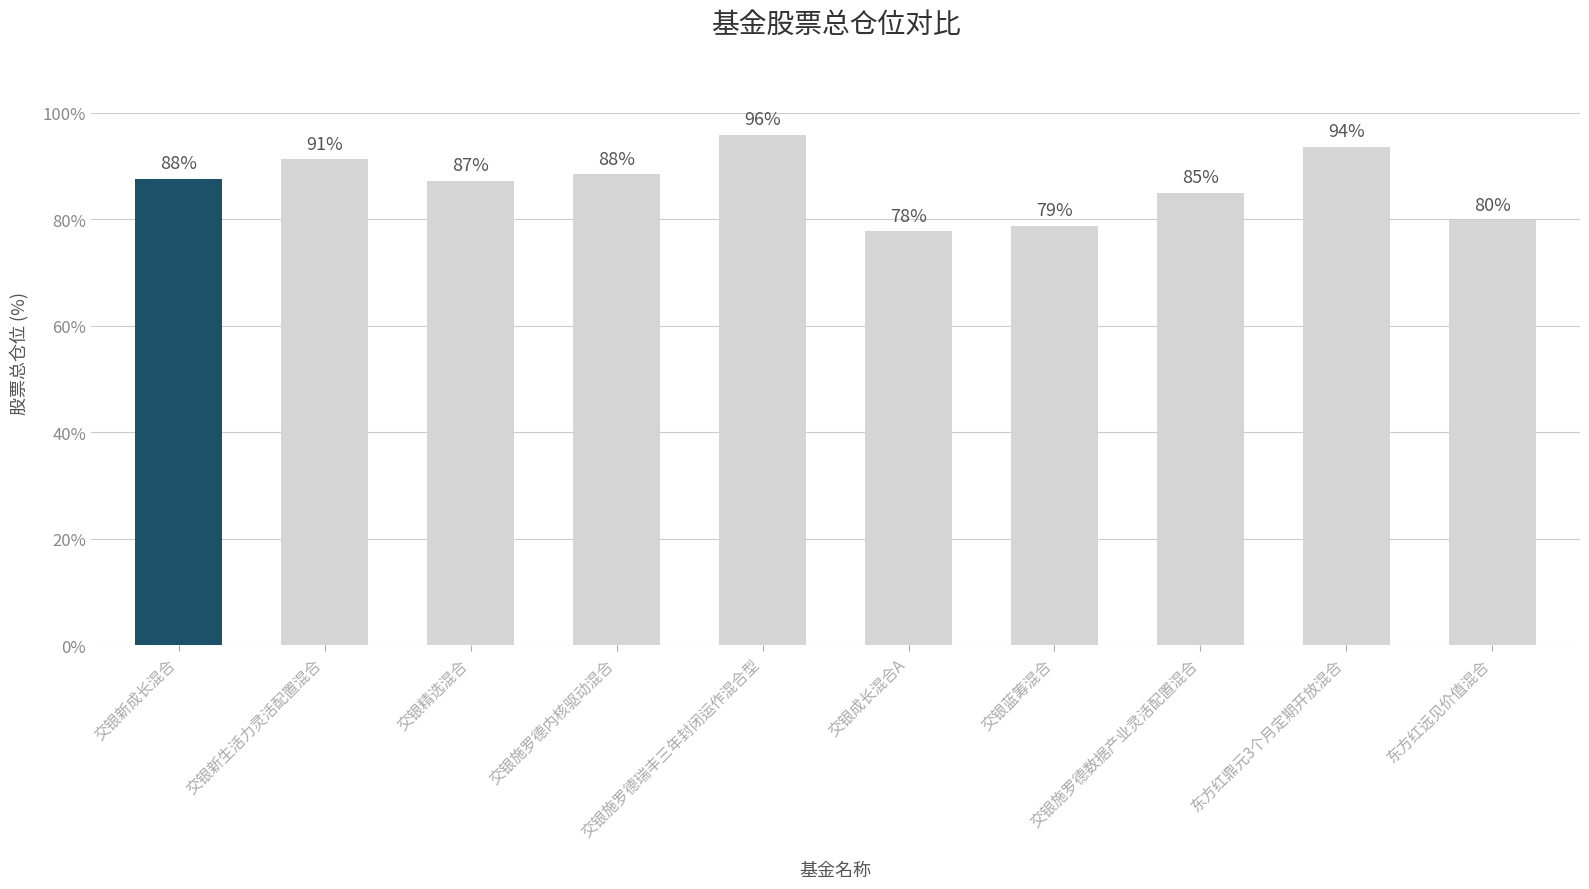

What is the sum of the values at 交银新生活力灵活配置混合 and 交银施罗德瑞丰三年封闭运作混合型?

187.2